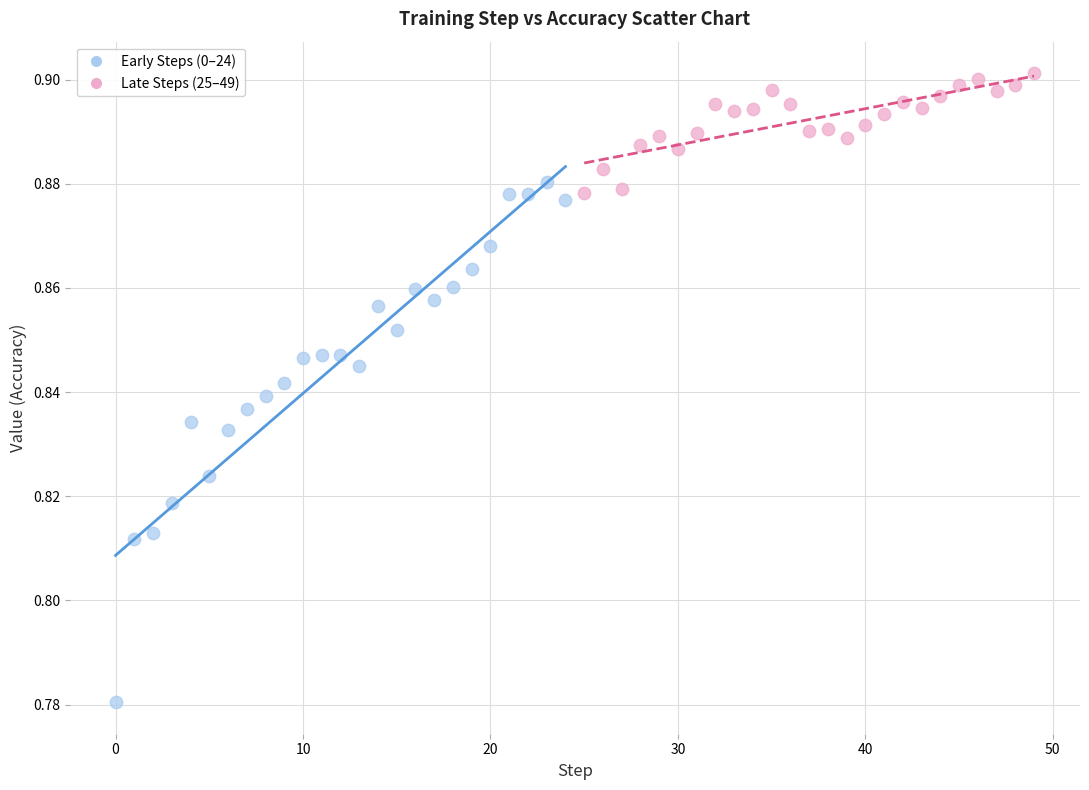

Which series contains the highest Y value?

Late Steps (25–49)